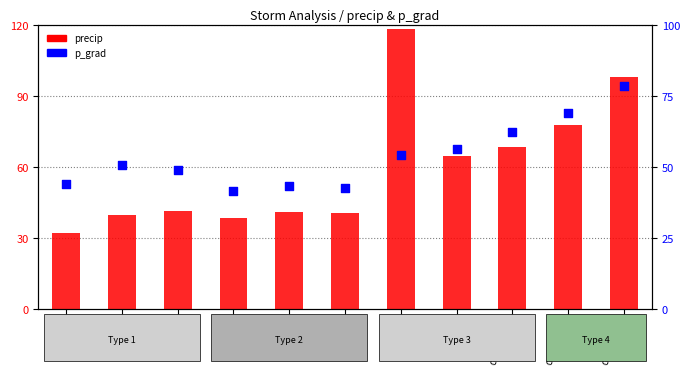

At which category is the sum across all series the highest?

center_12